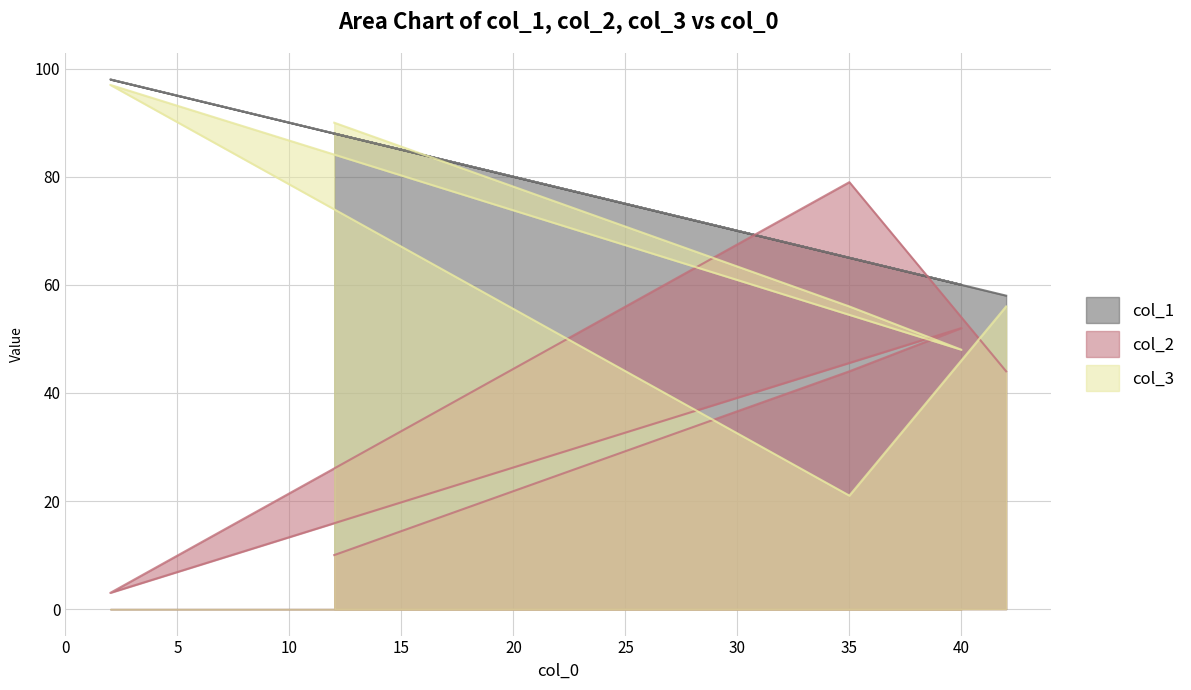

Reading left to right, what are all the values shown in this chart?

col_1: 88	65	60	98	65	58
col_2: 10	44	52	3	79	44
col_3: 90	56	48	97	21	56